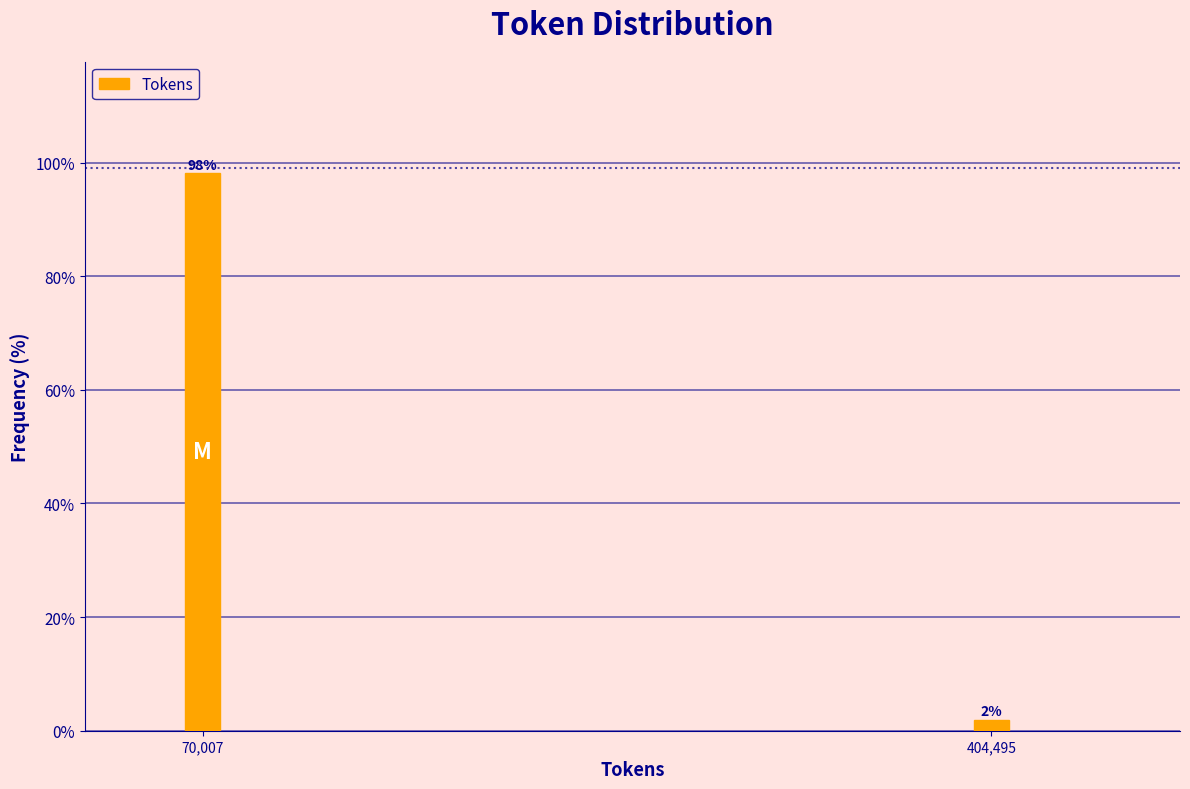

What value does the data have at 70,007?

98.1